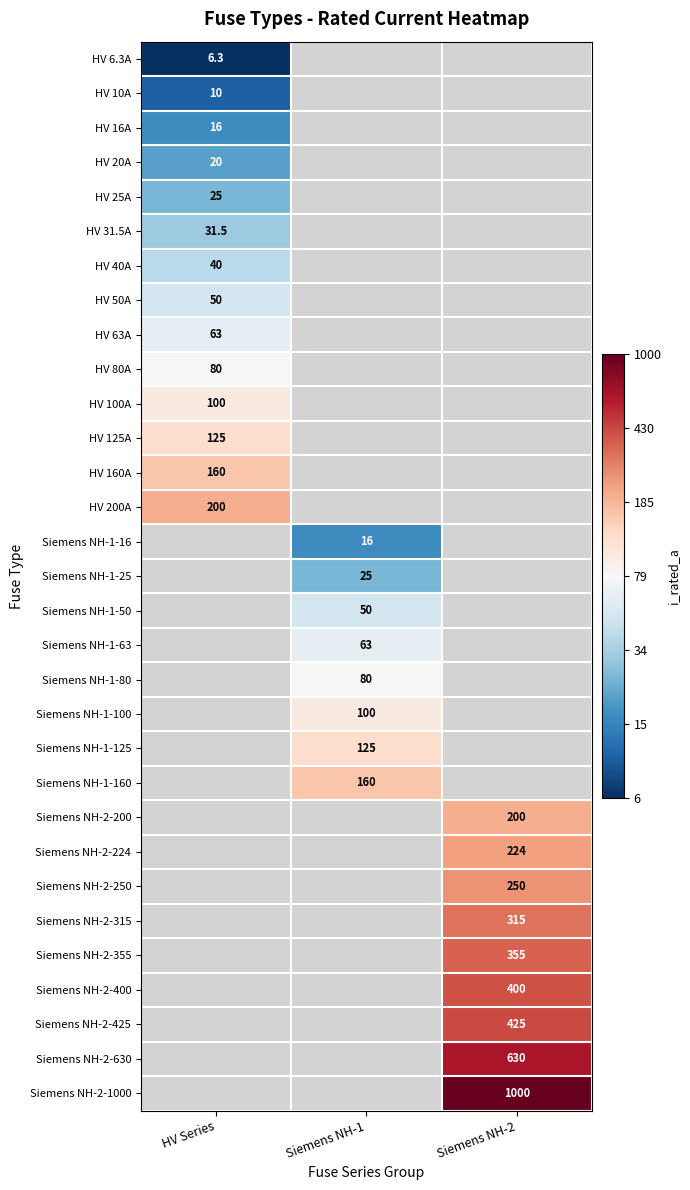

Is the value of HV 200A at Siemens NH-2 greater than the value of Siemens NH-1-63 at Siemens NH-2?

No